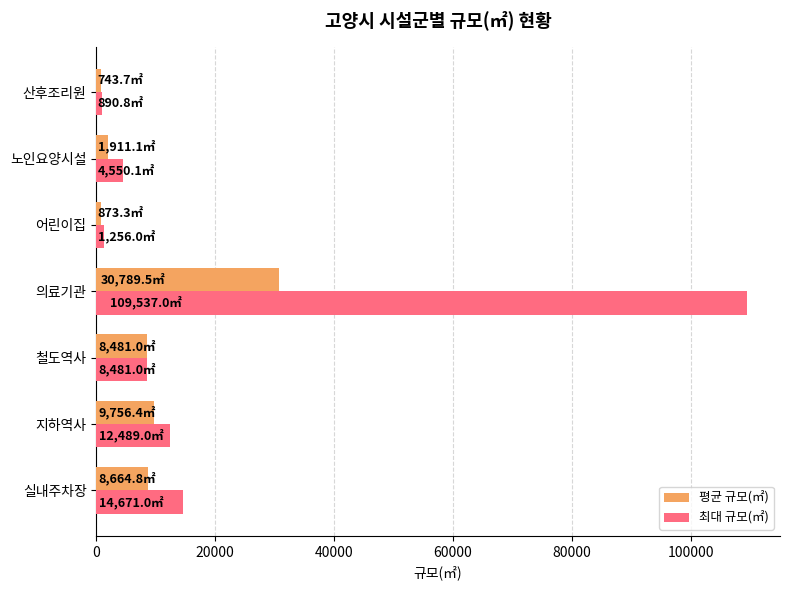

True or false: 평균 규모(㎡) has a value of 9756.4 at 지하역사.

True